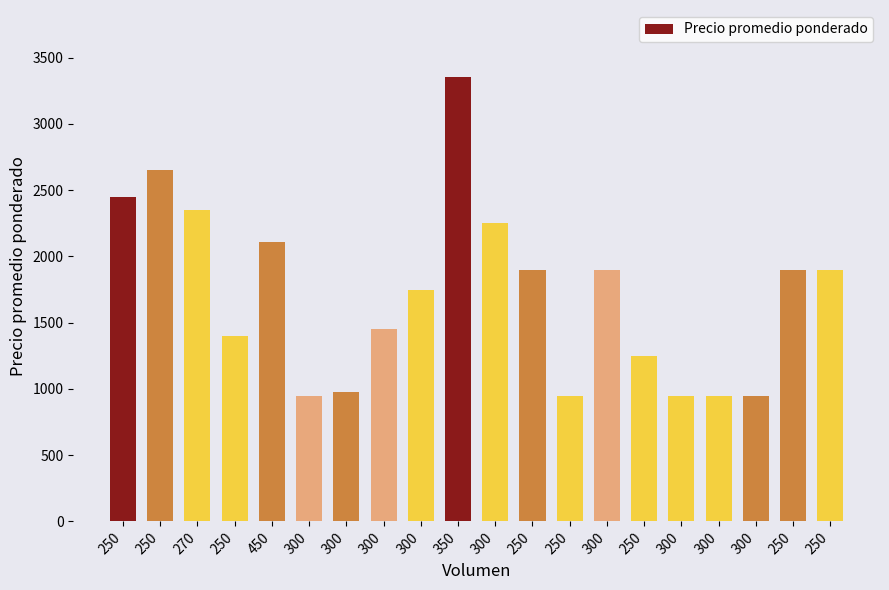

What is the difference between the maximum and minimum values?

2407